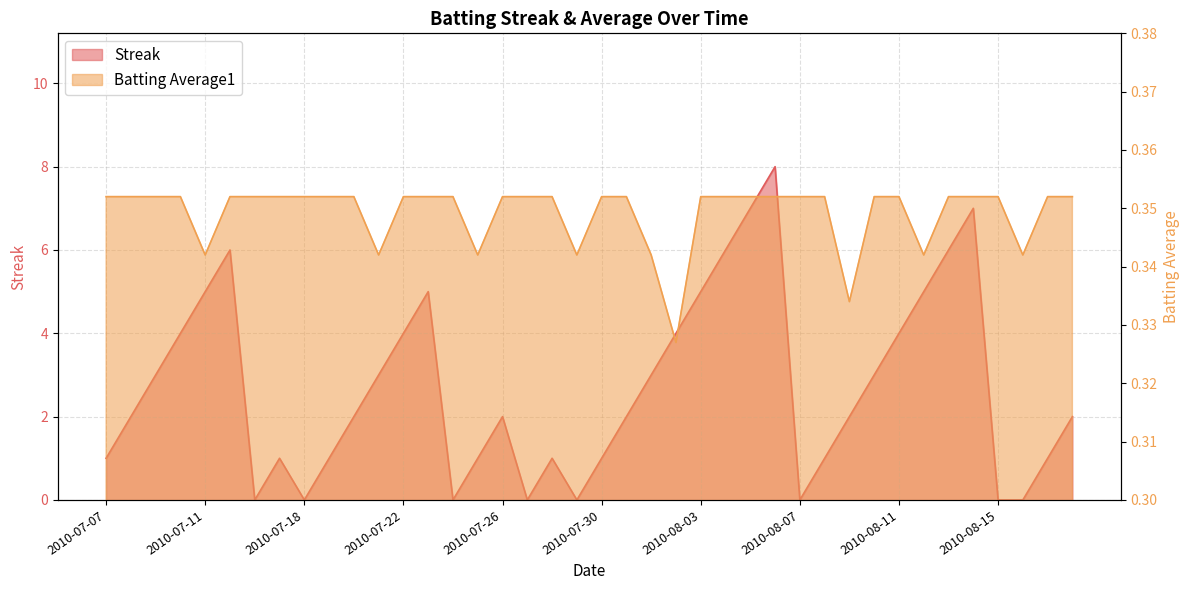

How many data points in Streak are less than 2?

16